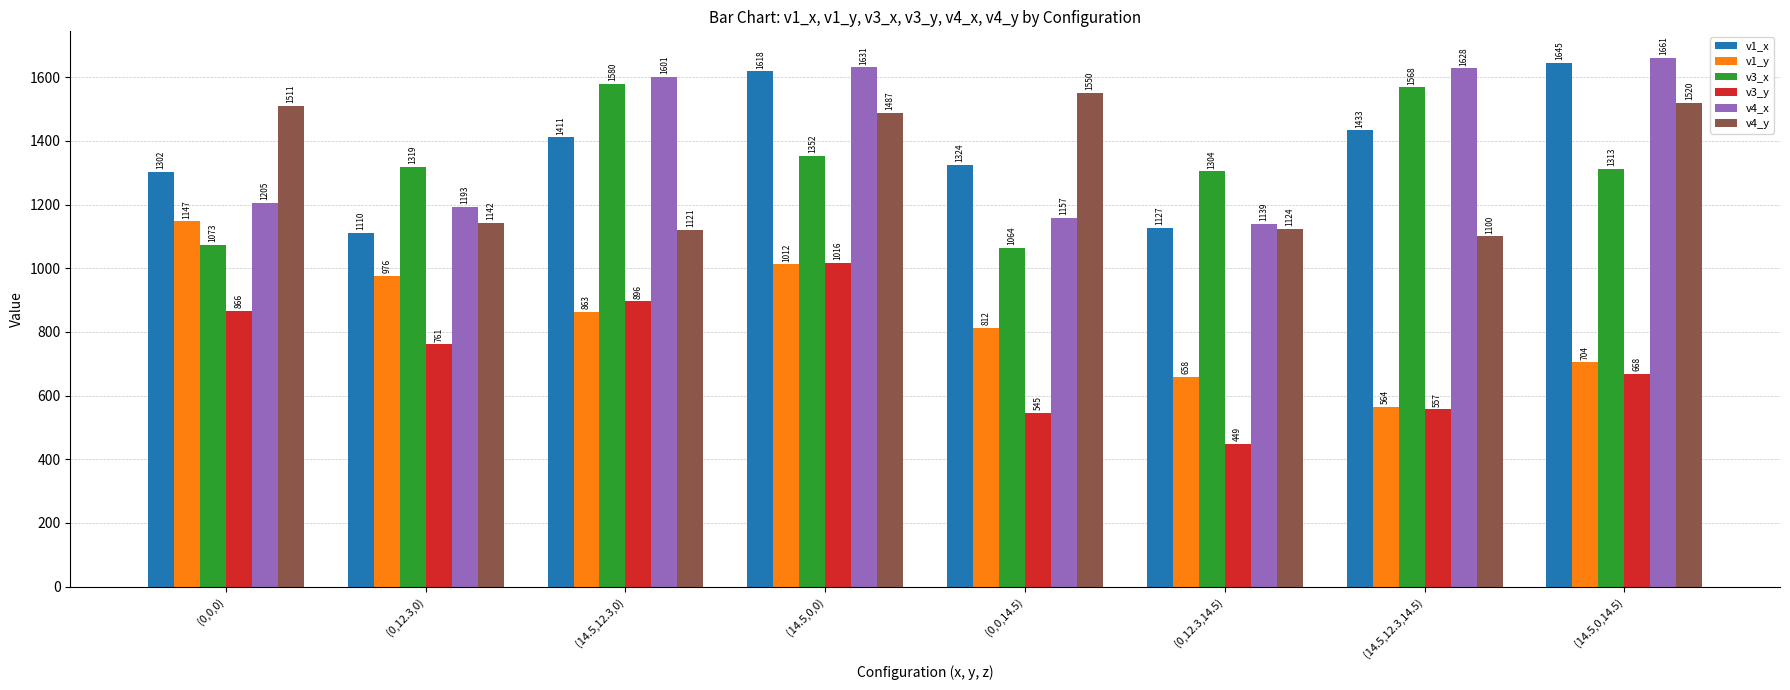

What is the value of the v4_y bar at the 3rd from the left?

1121